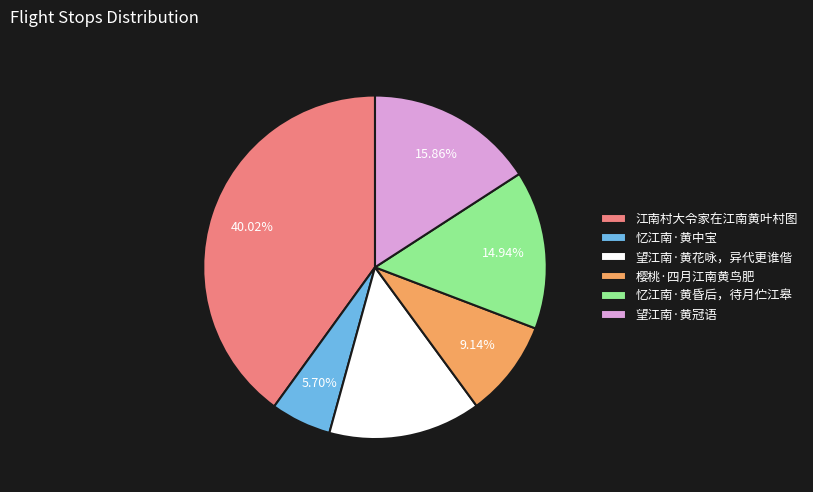

Rank the categories by value from highest to lowest.

江南村大令家在江南黄叶村图, 望江南·黄冠语, 忆江南·黄昏后，待月伫江皋, 望江南·黄花咏，异代更谁偕, 樱桃·四月江南黄鸟肥, 忆江南·黄中宝